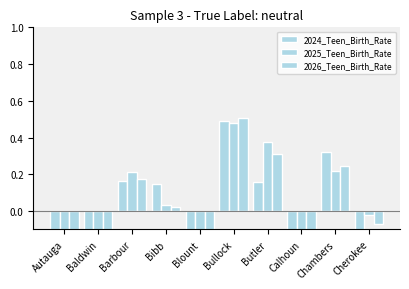

Which category has the highest value across all series?

Bullock